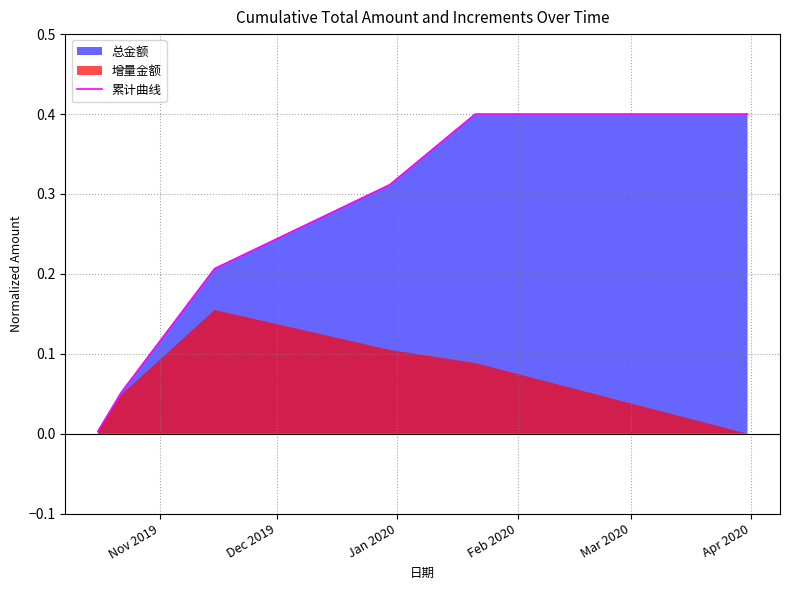

List the labels in order of value, smallest first.

Nov 2019, Dec 2019, Jan 2020, Feb 2020, Mar 2020, Apr 2020